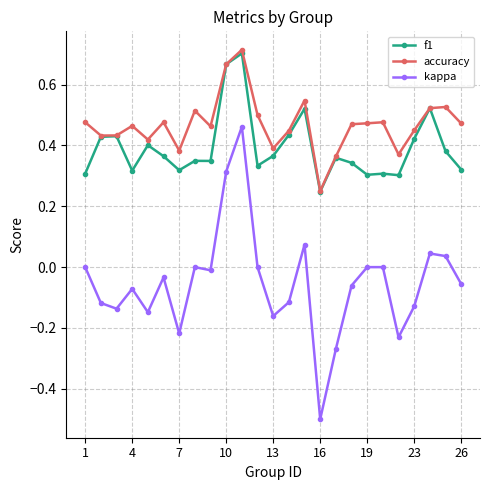

What is the lowest value of the kappa series?

-0.5